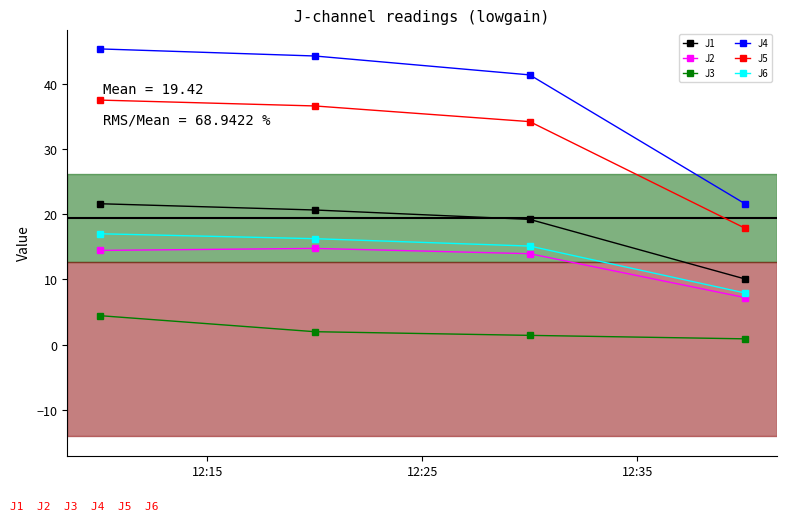

Which series has the largest total across all categories?

J4